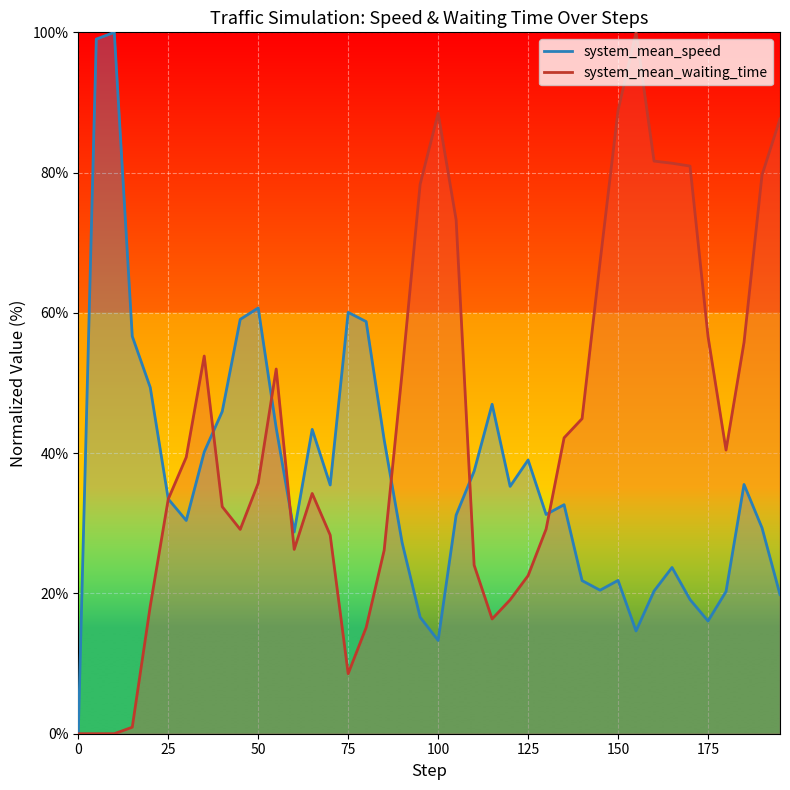

What is the difference between the maximum and minimum values in the system_mean_waiting_time series?

100.0